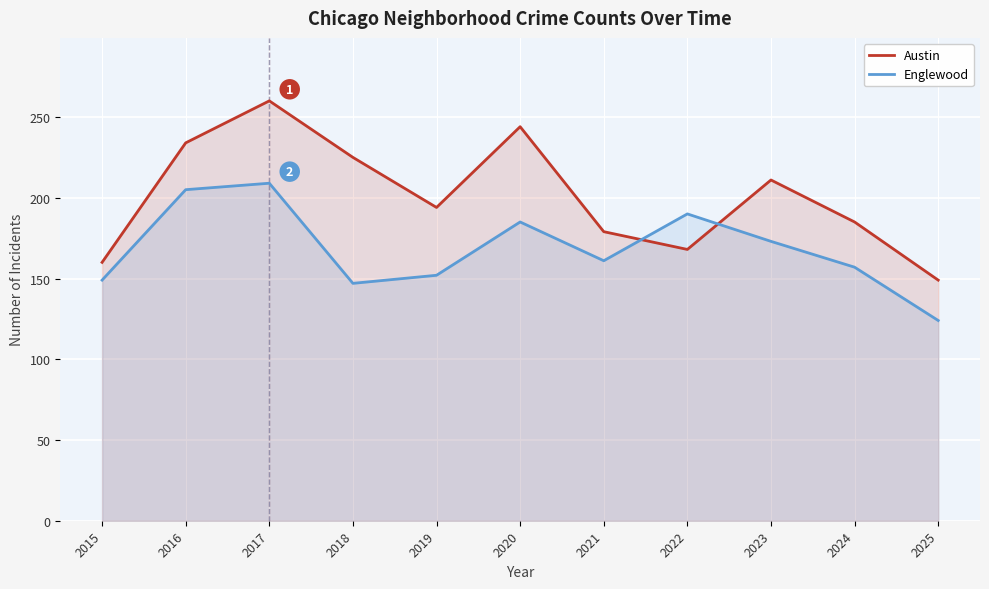

Which series ends up on top after the final intersection of Englewood and Austin?

Austin